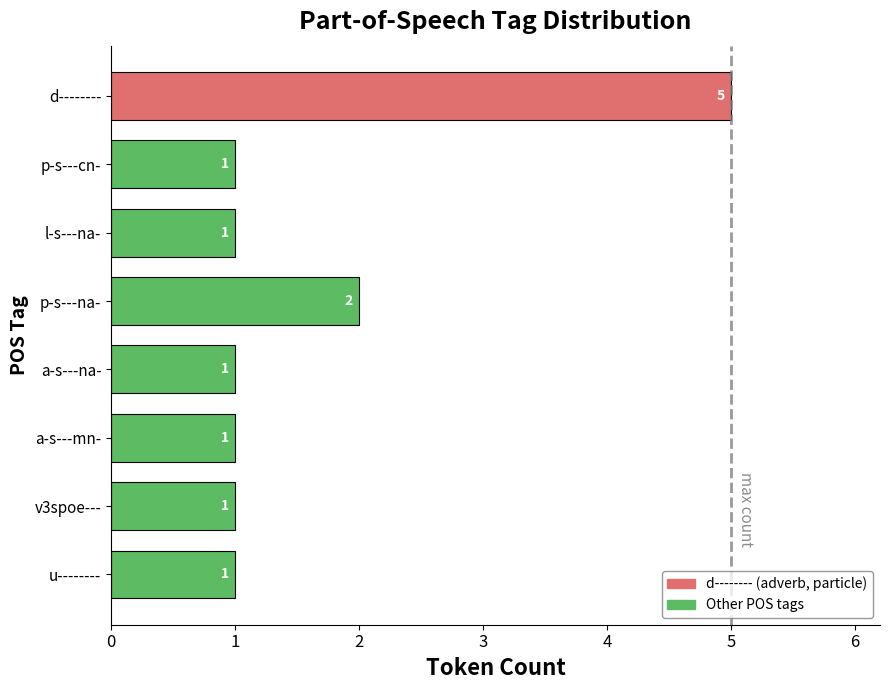

Reading top to bottom, transcribe all the data shown in this chart.

d--------=5	p-s---cn-=1	l-s---na-=1	p-s---na-=2	a-s---na-=1	a-s---mn-=1	v3spoe---=1	u--------=1